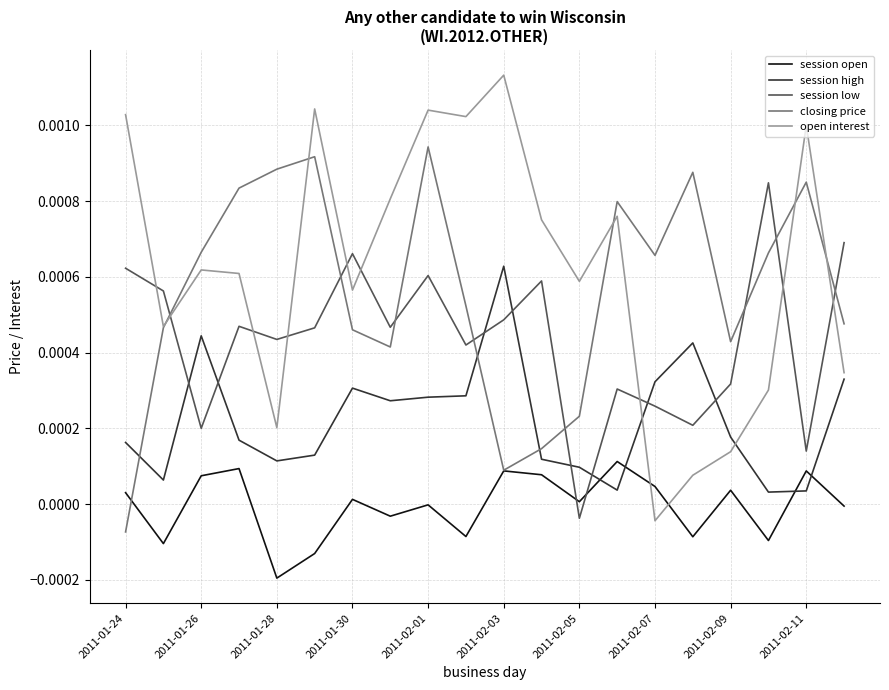

Which series has the largest total across all categories?

open interest